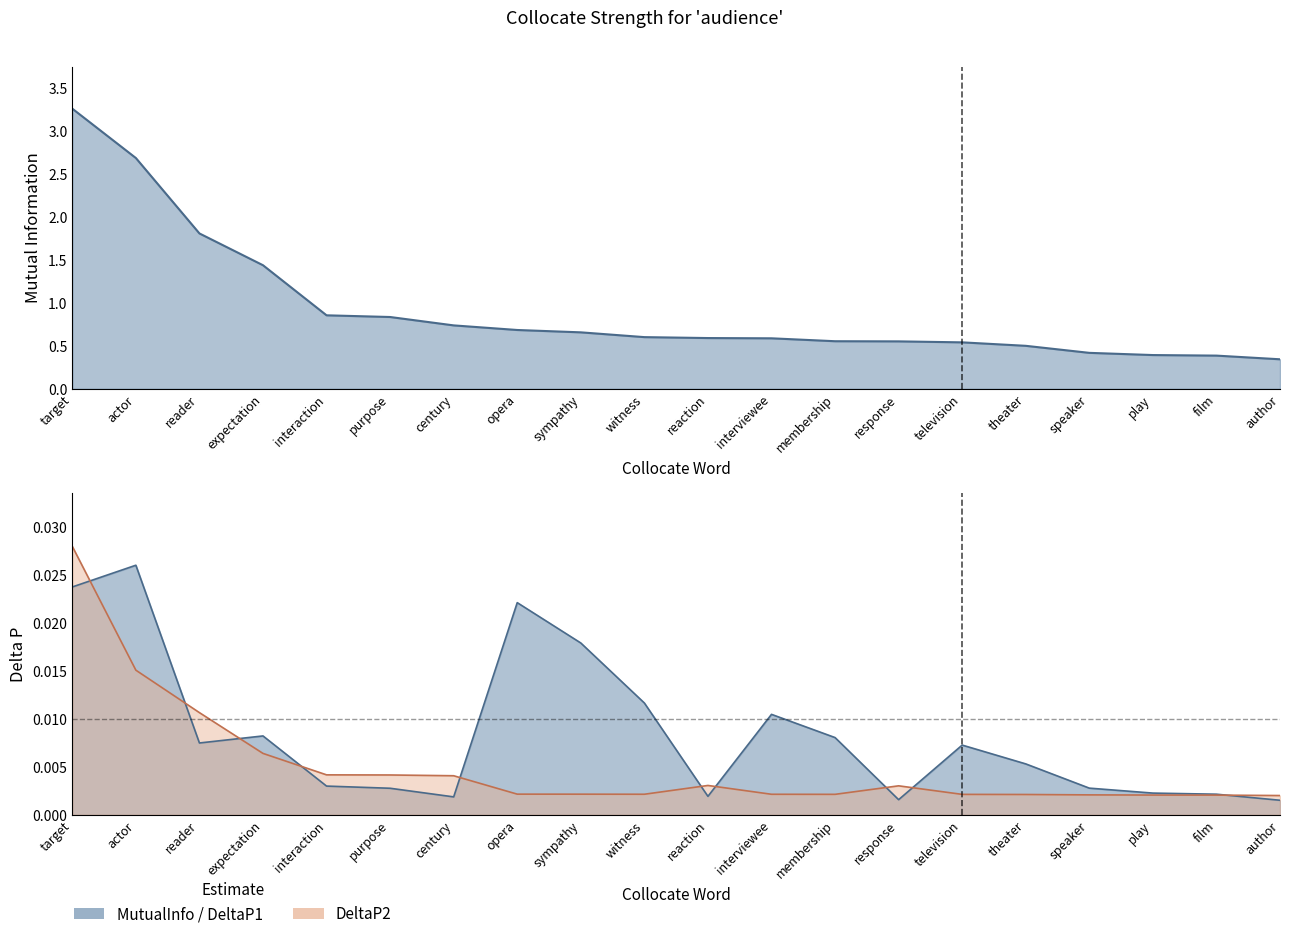

What is the label of the 16th point from the right?

interaction